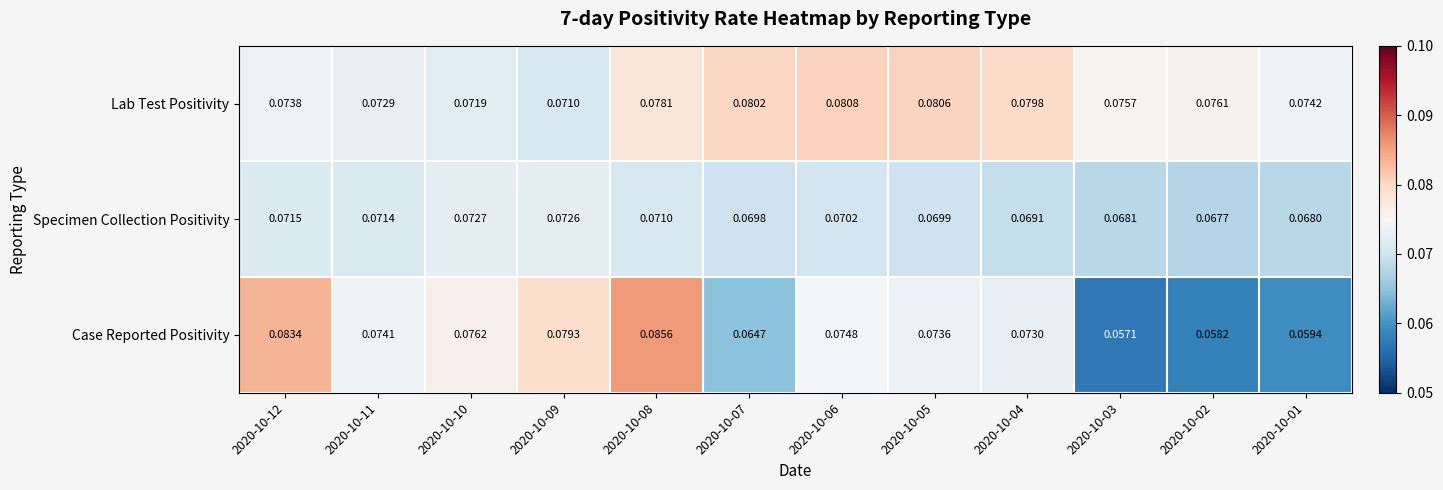

Which series has the widest spread of values?

Case Reported Positivity